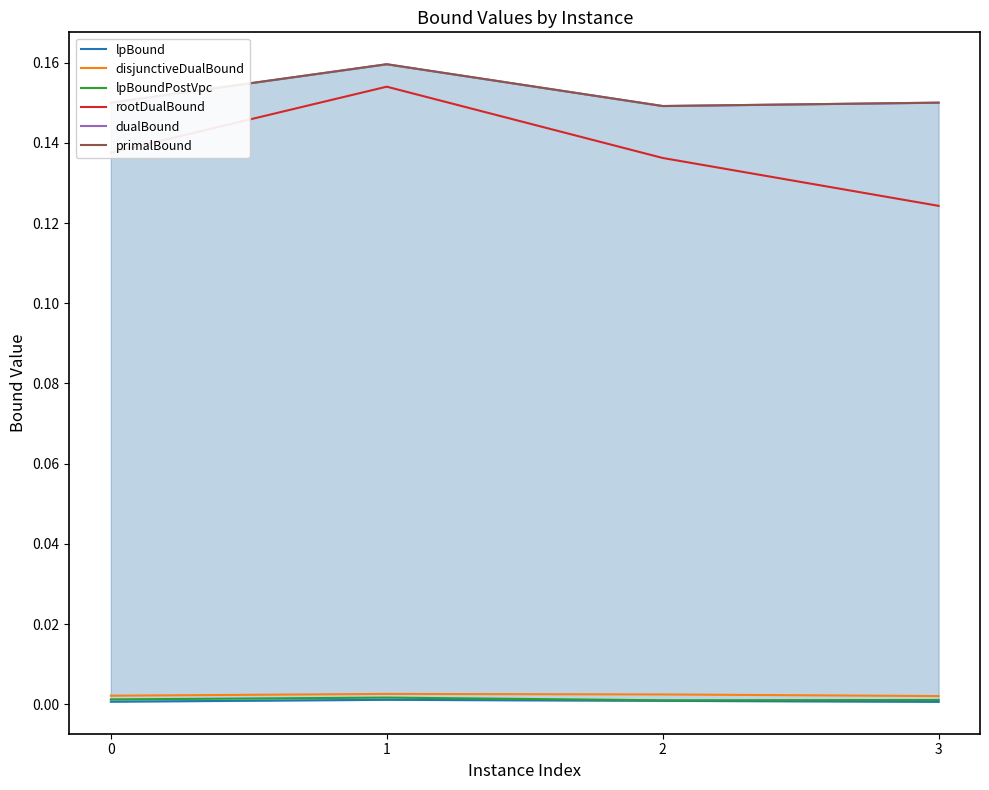

At which label is rootDualBound closest to 0?

3